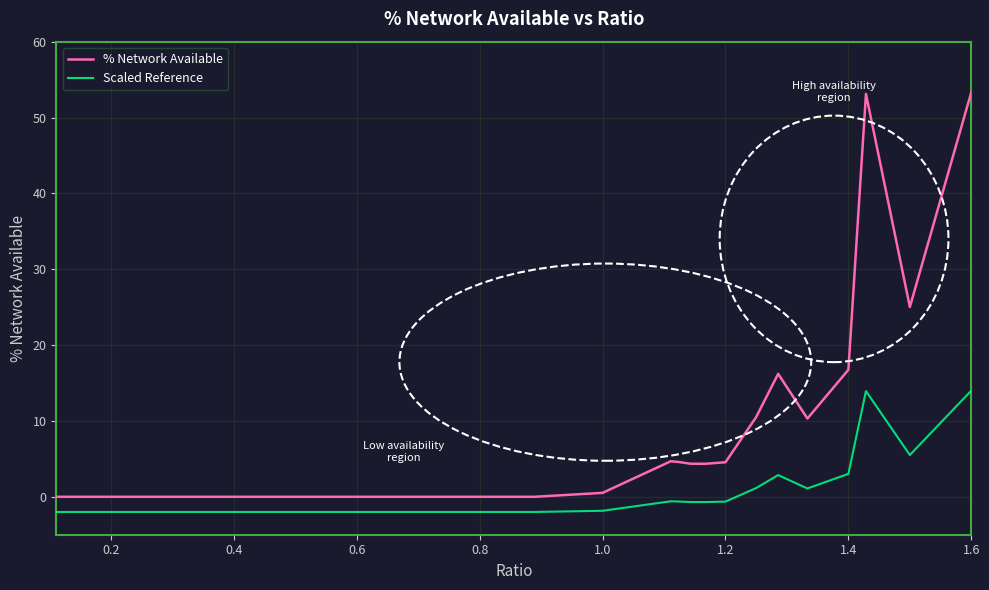

True or false: Scaled Reference and % Network Available cross at least once.

False